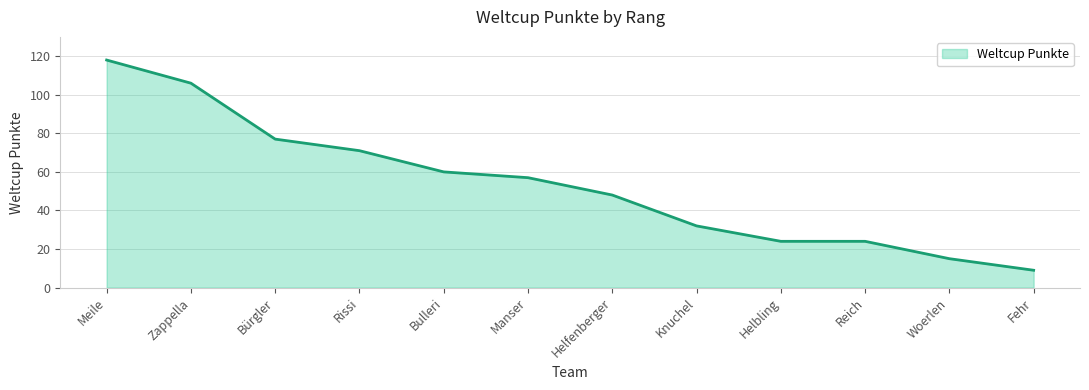

How many lines are shown in the chart?

1